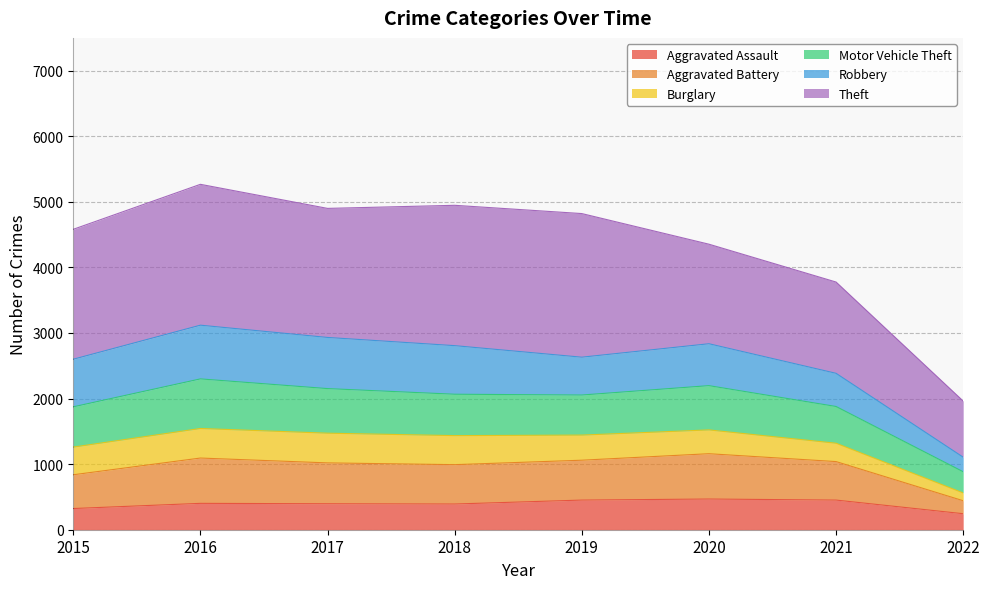

What is the highest value of the Aggravated Assault series?

468